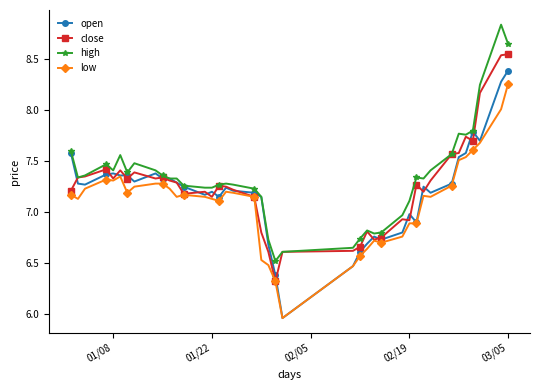

True or false: high and low intersect in this chart.

False